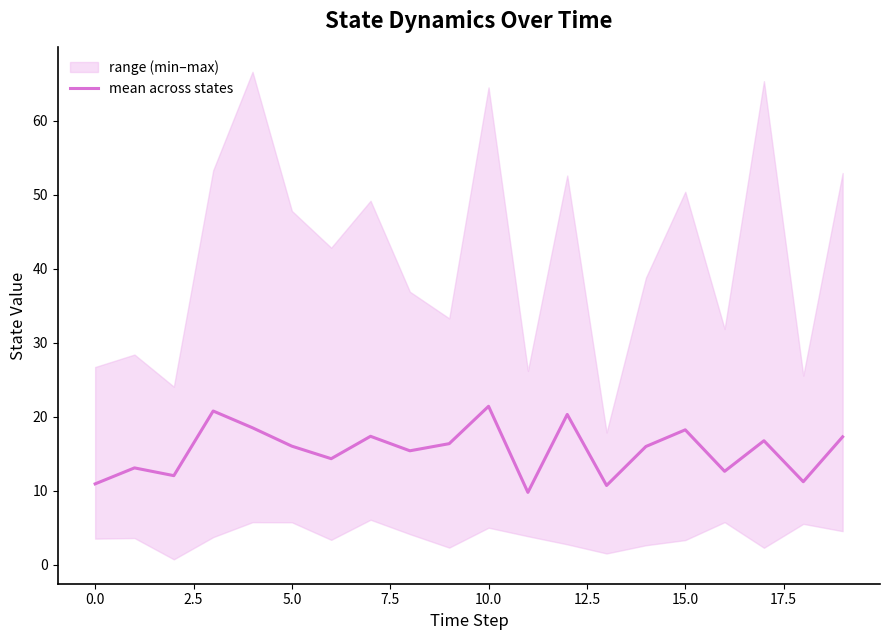

What is the minimum value for mean across states?

9.8